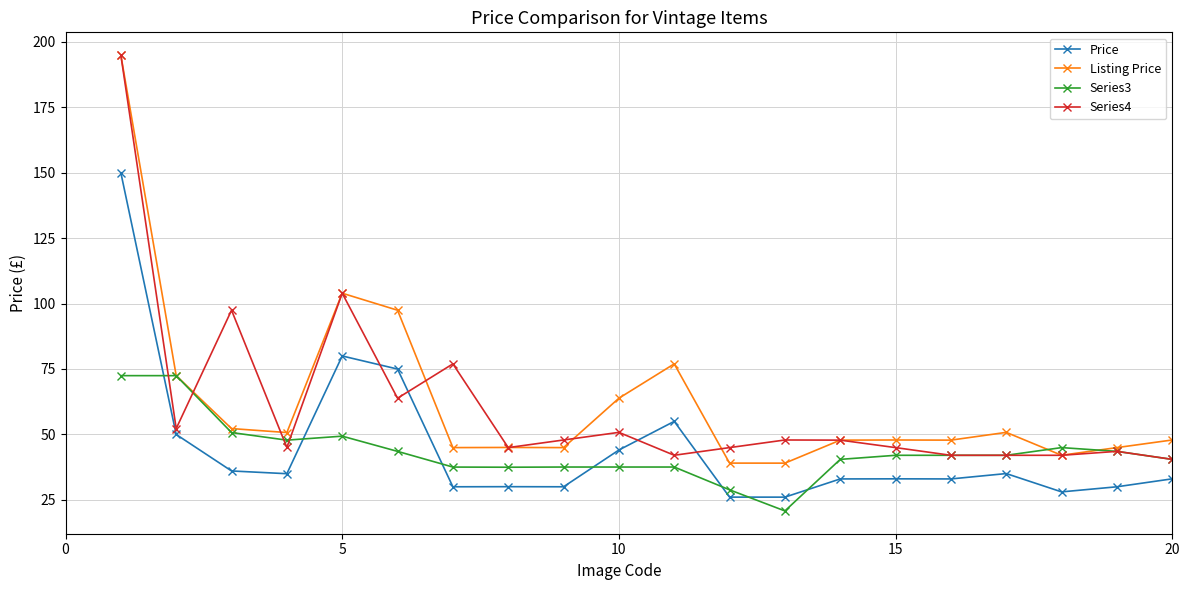

What is the maximum value shown in the chart?

194.9